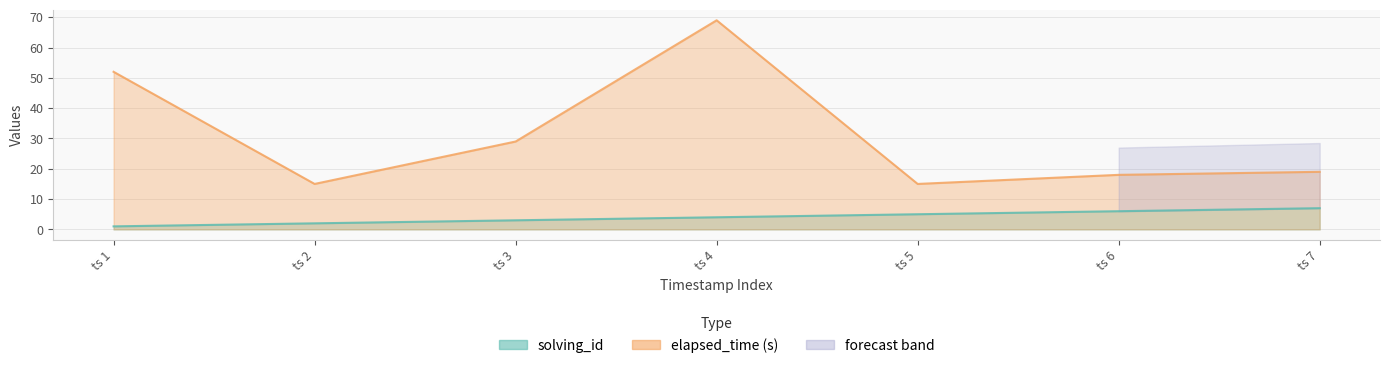

What is the minimum value shown in the chart?

1